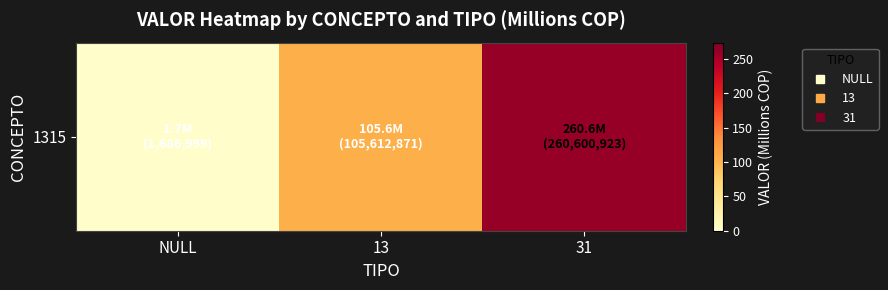

Approximately how many times larger is the value at 13 compared to 31?

0.4